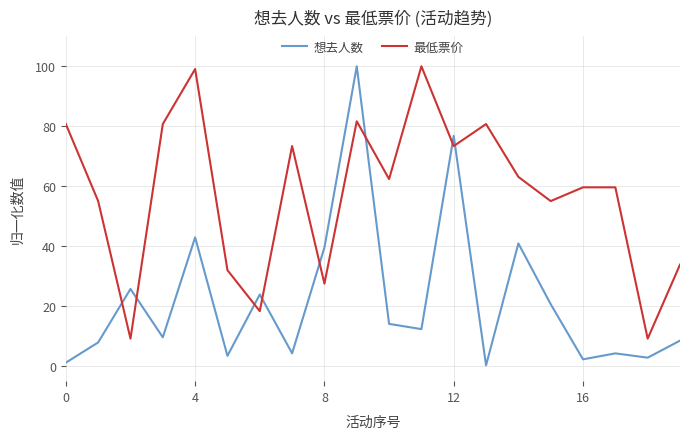

True or false: 最低票价 and 想去人数 intersect in this chart.

True